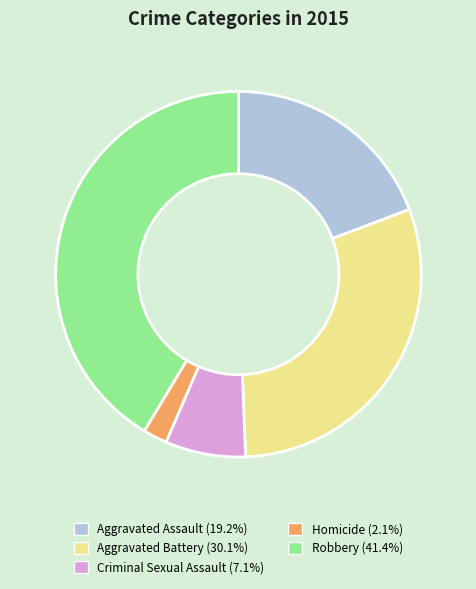

The Robbery slice represents 35% of the pie. True or false?

False